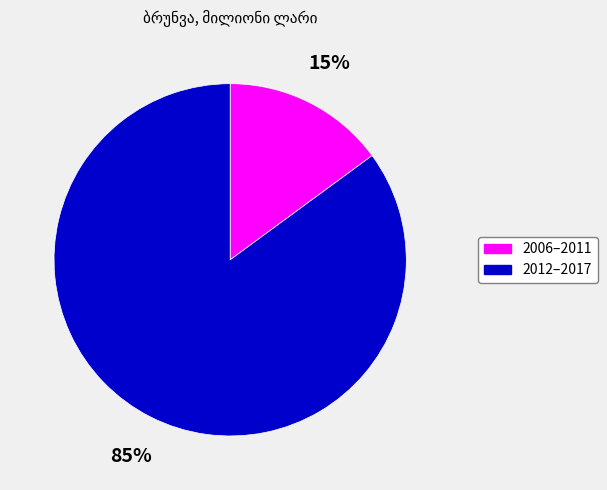

Is it true that 2012–2017 is 85% of the pie?

True